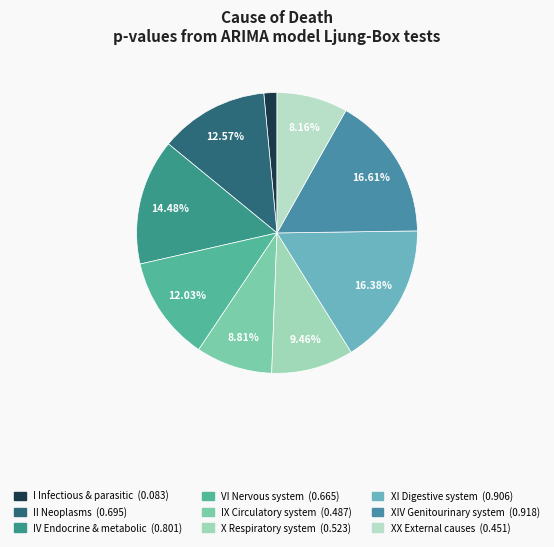

Which slice is the largest?

XIV Diseases of the genitourinary system